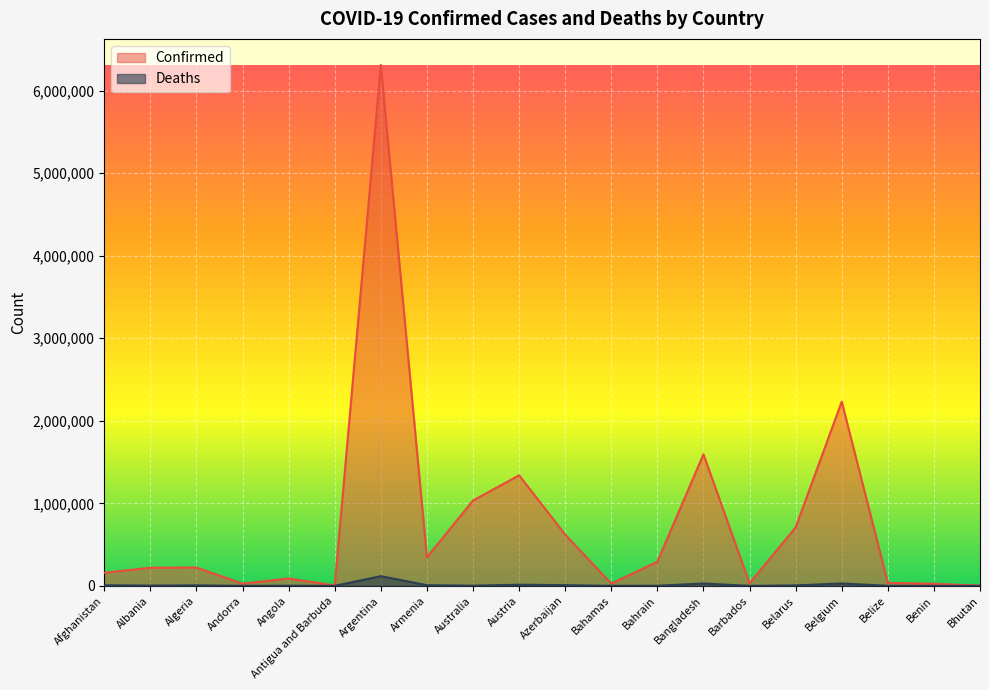

What is the minimum value shown in the chart?

3